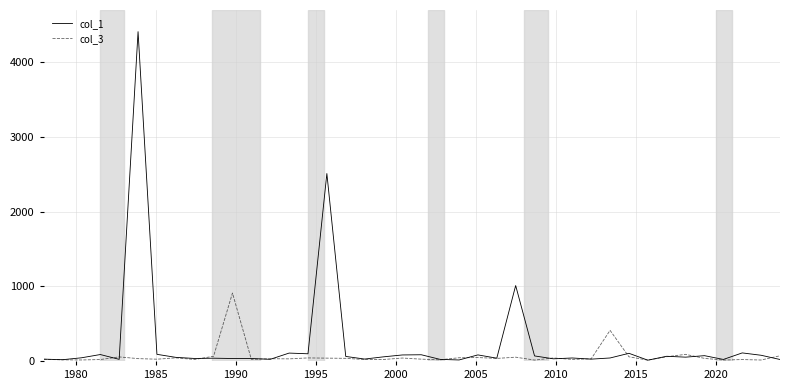

Which series has the largest range (max minus min)?

col_1